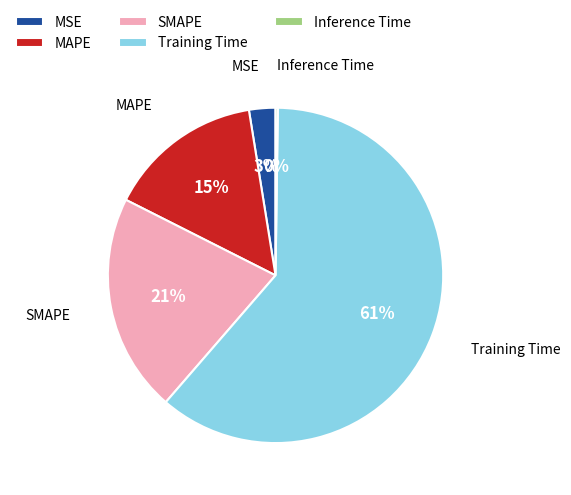

Which category has the biggest portion of the pie?

Training Time